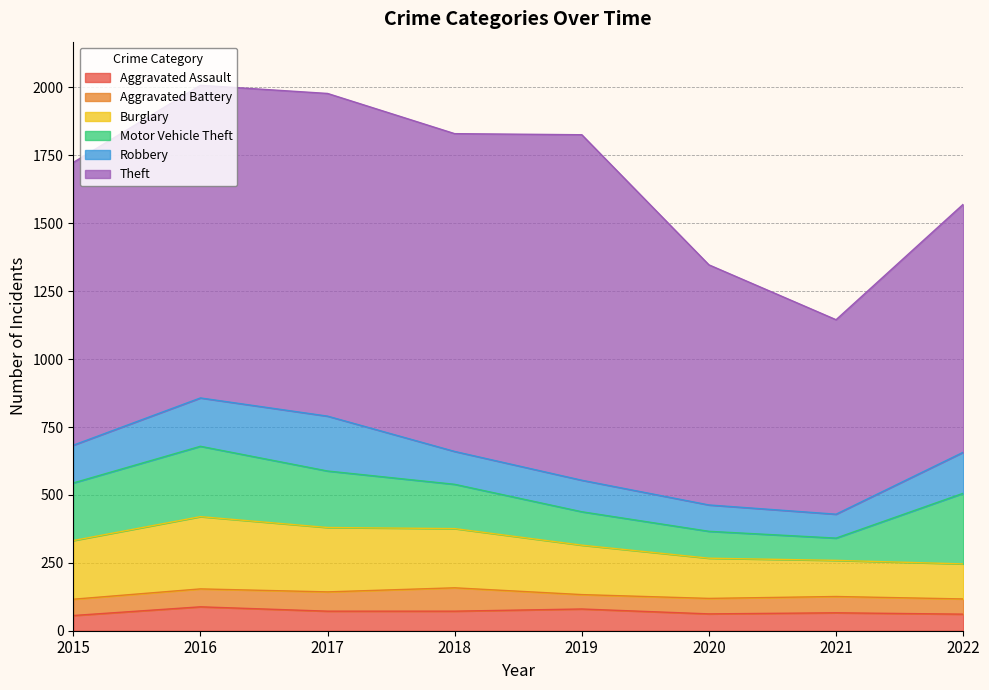

What is the average value of the Aggravated Battery series?

64